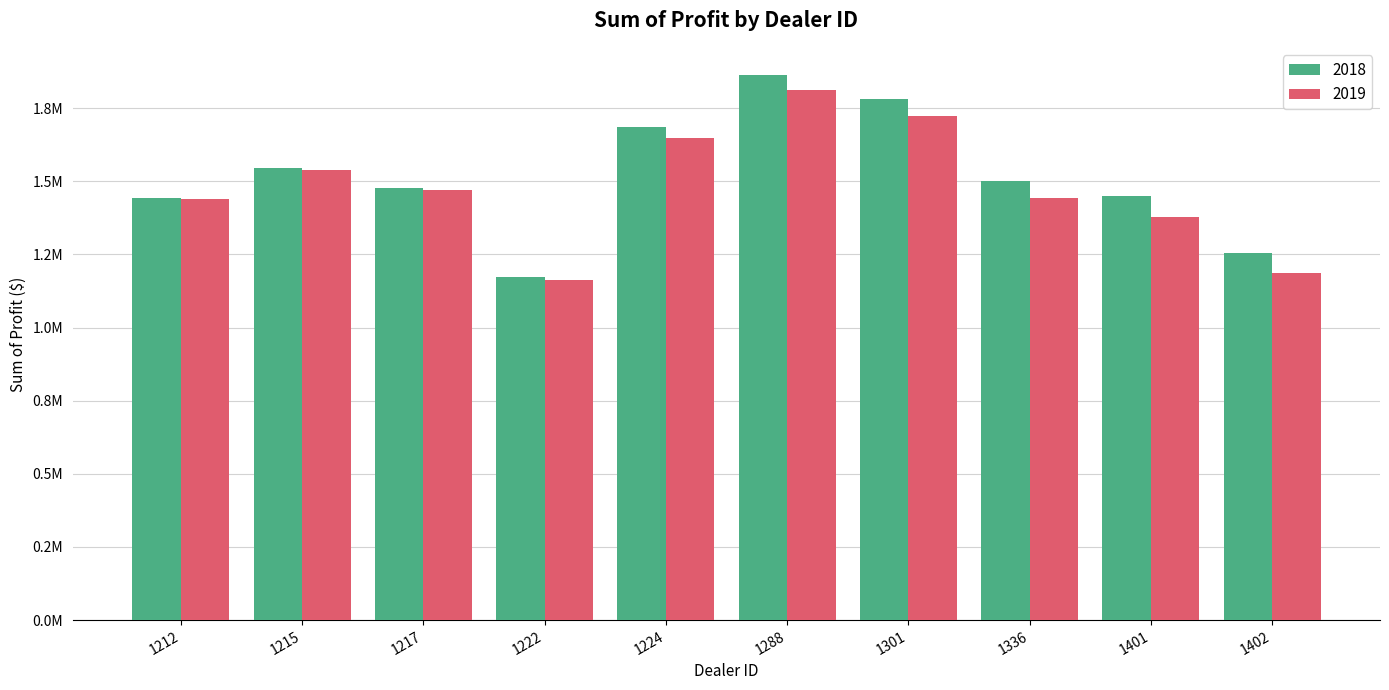

Between 1224 and 1402, which series saw the biggest shift?

2019